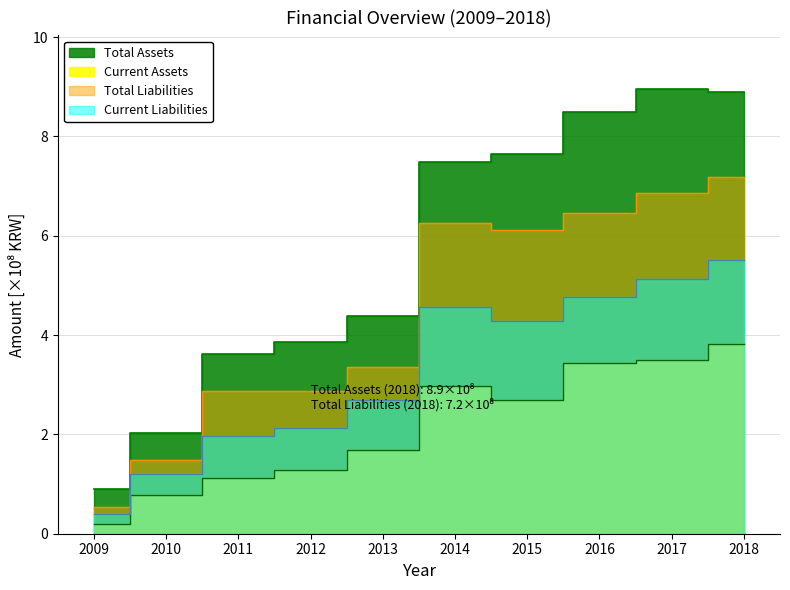

Where is the first local maximum for Current Assets?

2014